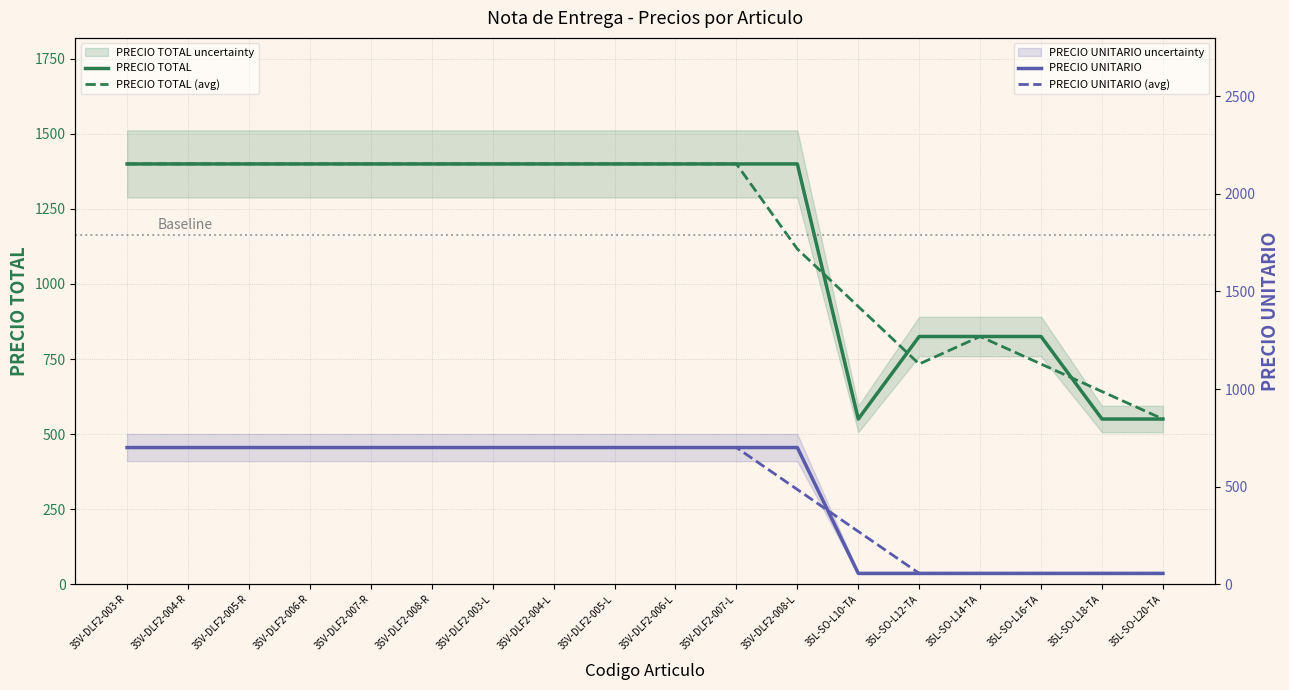

At which category is the sum across all series the highest?

35V-DLF2-003-R